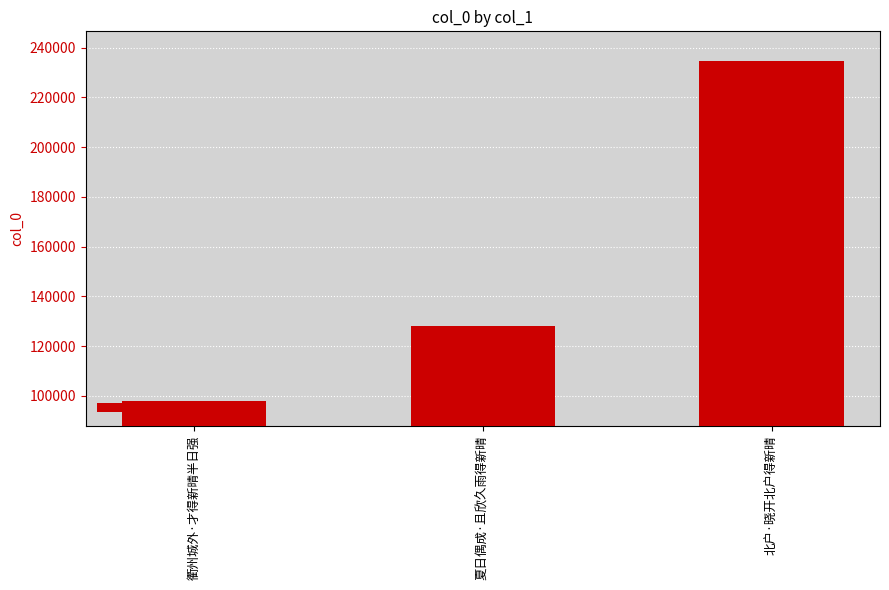

Is it true that the value at 夏日偶成·且欣久雨得新晴 is 177176?

False